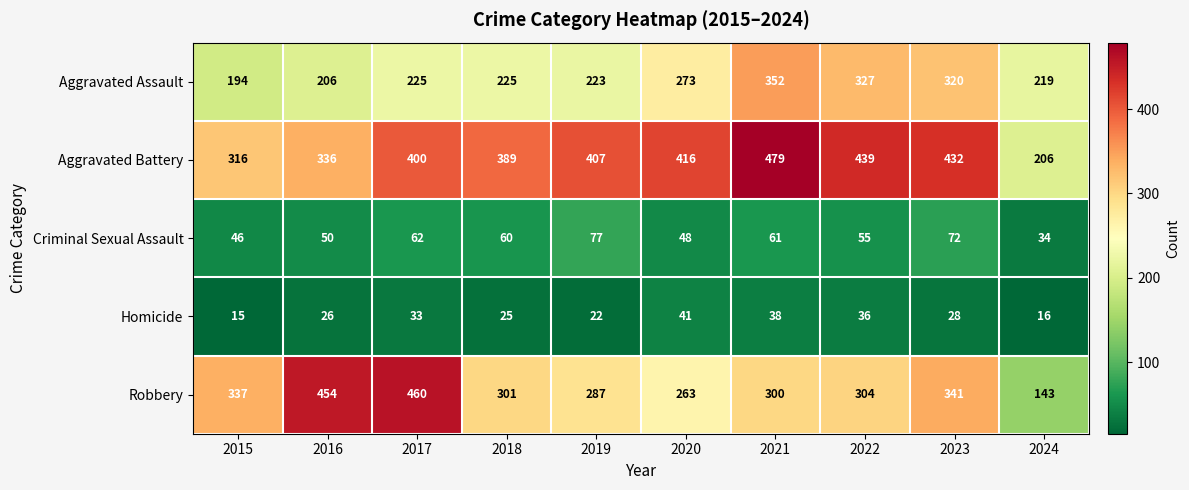

How many categories are shown in the chart?

10